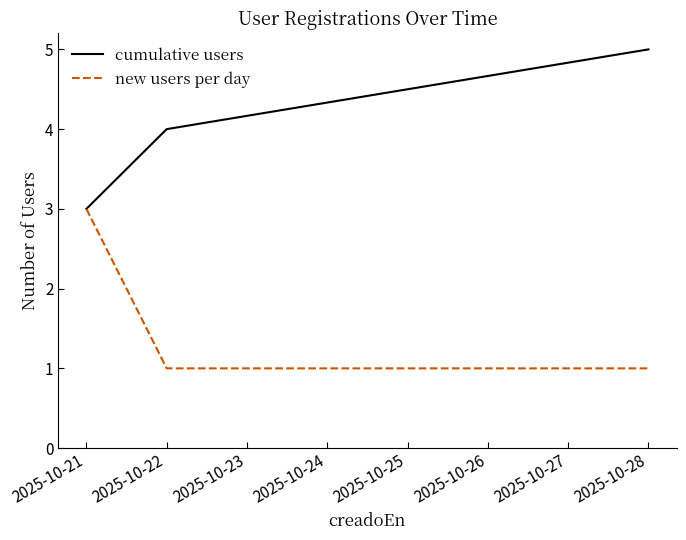

Reading left to right, transcribe all the data shown in this chart.

cumulative users: 3	4	5
new users per day: 3	1	1